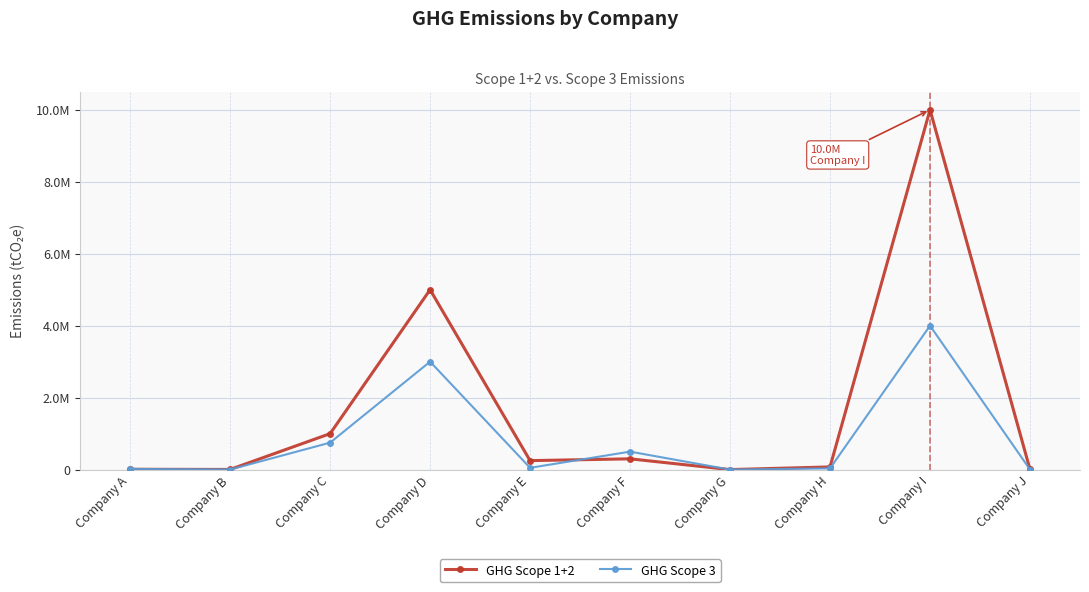

How many intersections are there between GHG Scope 1+2 and GHG Scope 3?

3